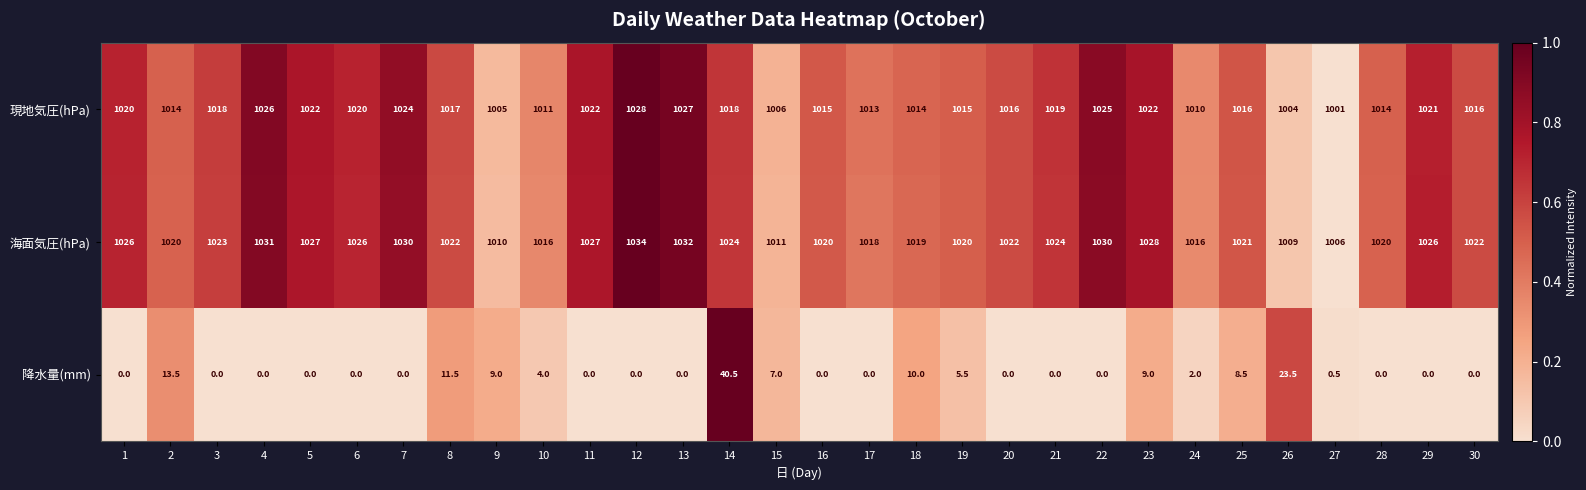

What is the difference between the highest and lowest values at 23?

1019.0